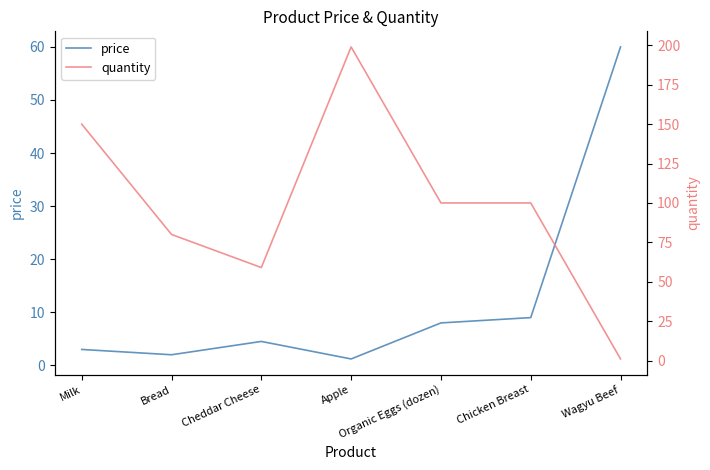

Is the value of price at Wagyu Beef greater than the value of quantity at Organic Eggs (dozen)?

No